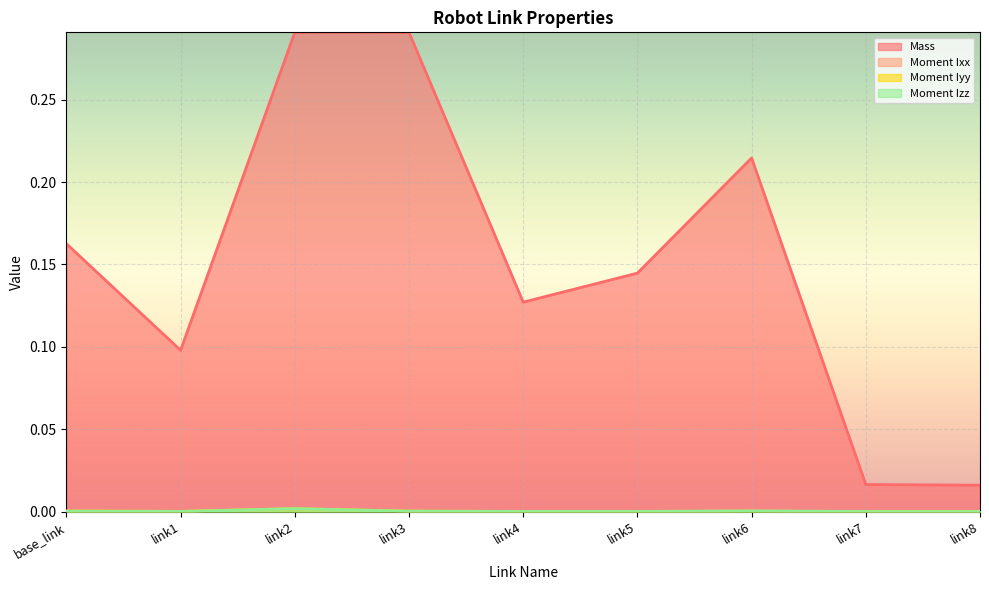

At how many categories does at least one series exceed 0?

9